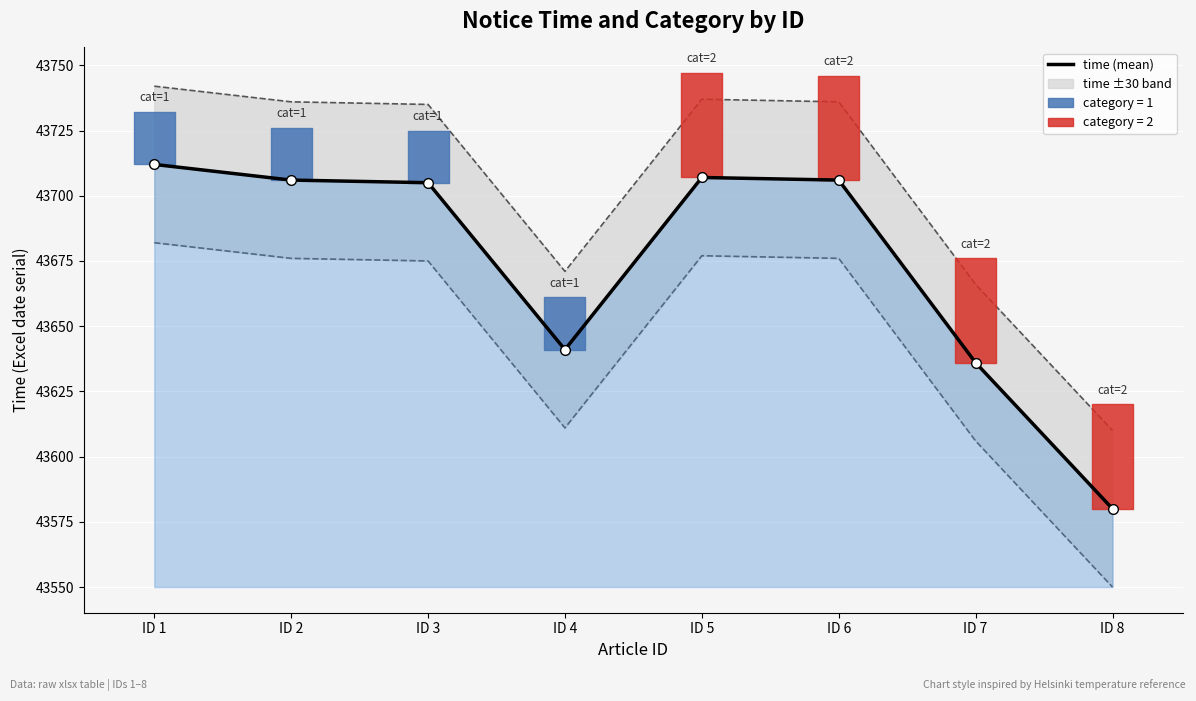

Where does the data first go above 43706?

ID 1